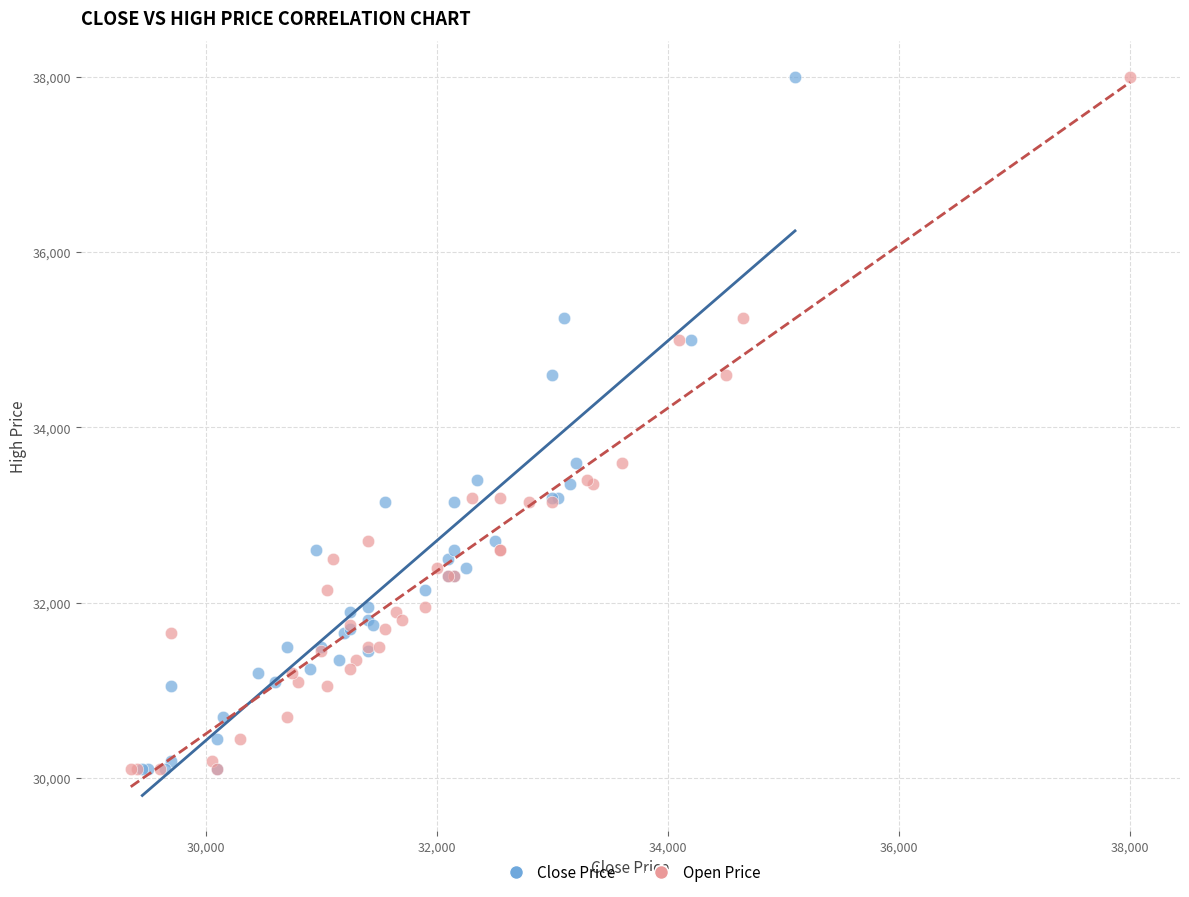

What are all the series names shown in the legend?

Close Price, Open Price